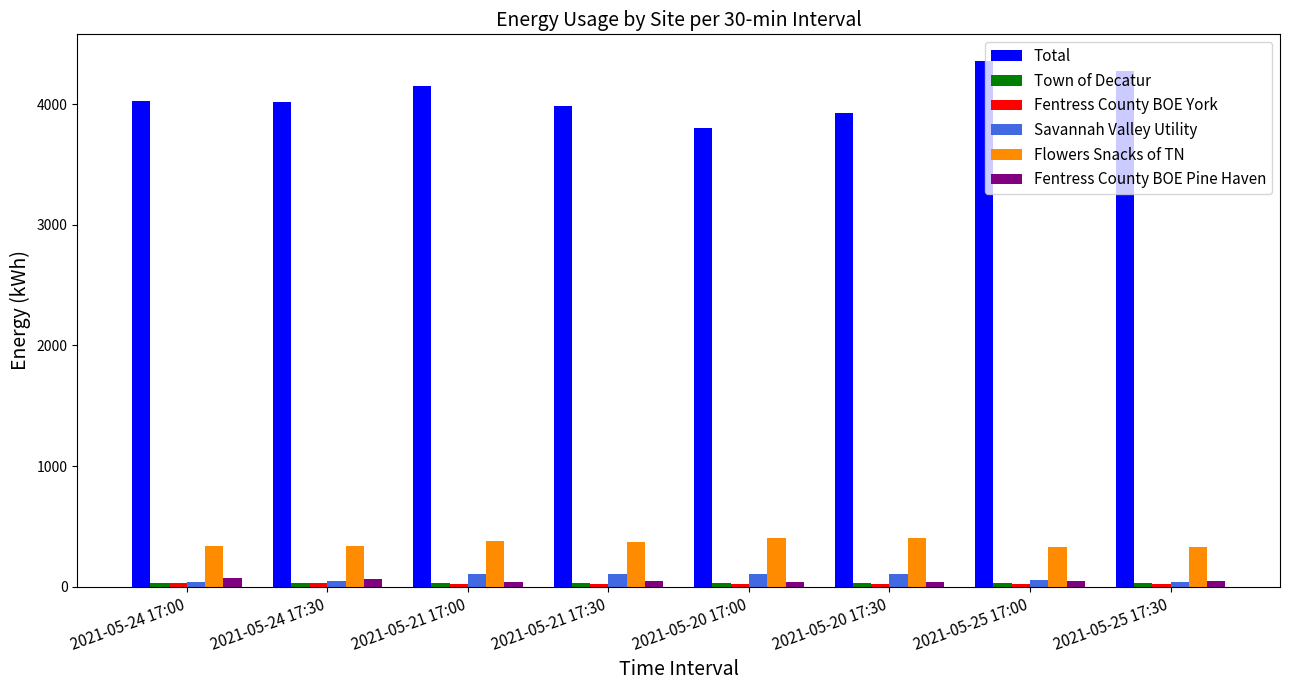

What is the label of the 1st bar from the left?

2021-05-24 17:00